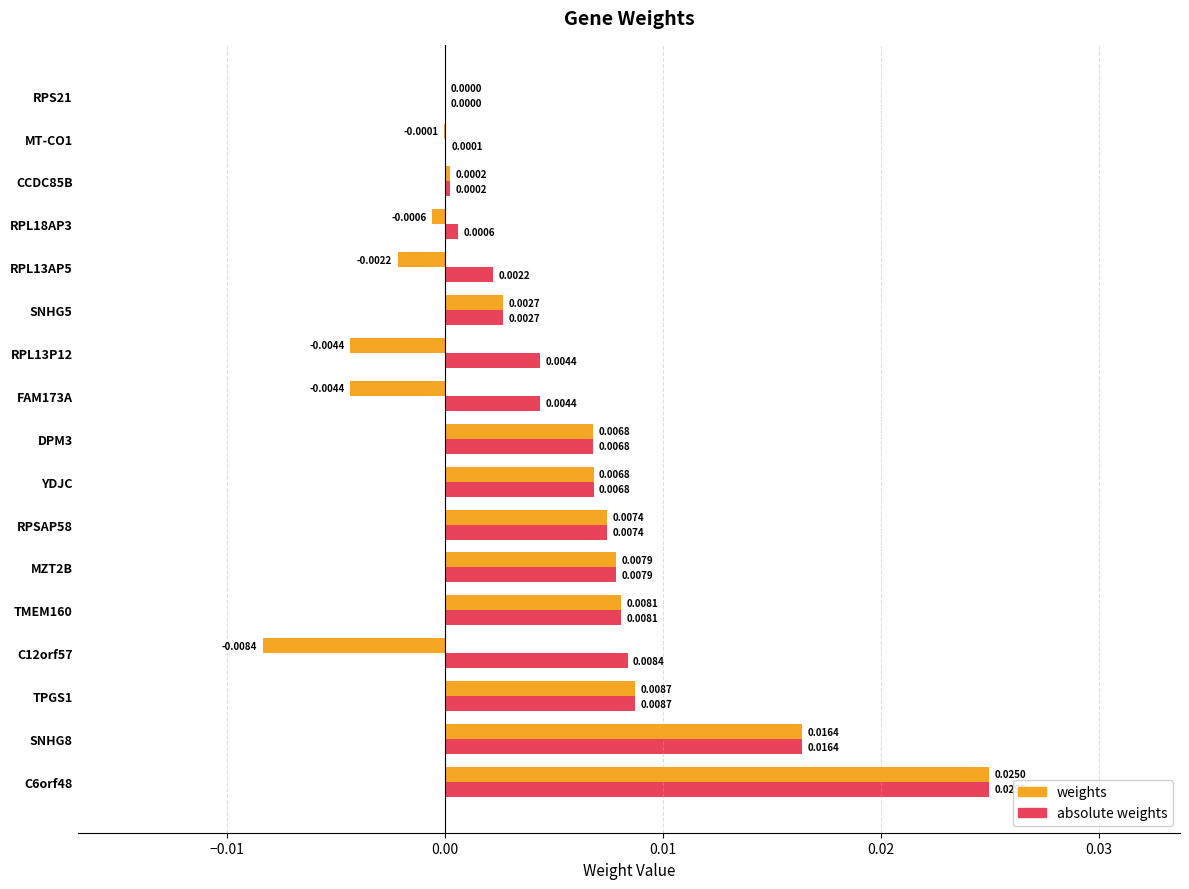

Where is absolute weights nearest to the value 0?

RPS21